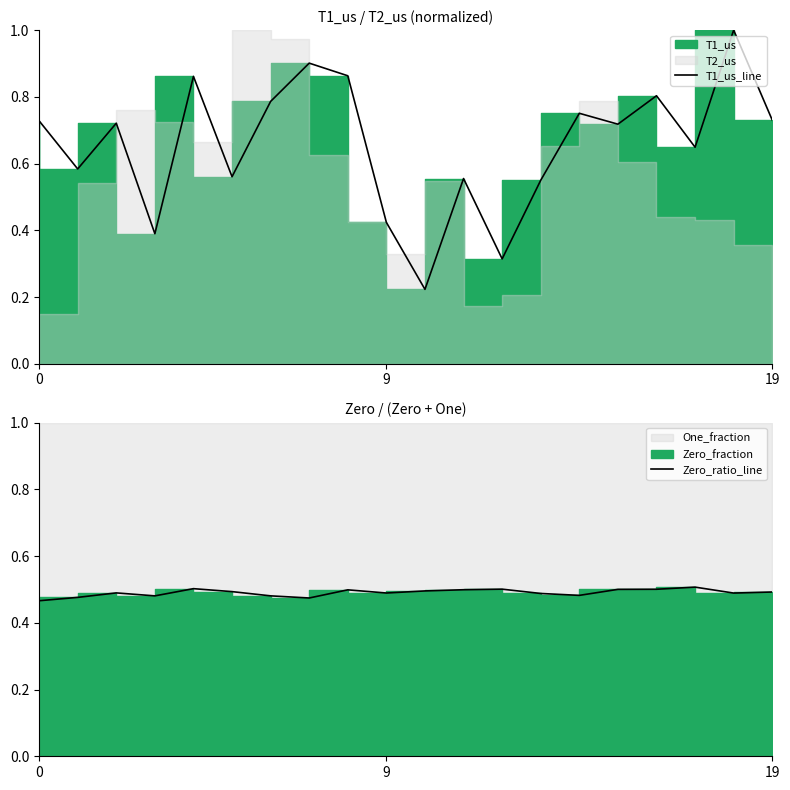

At which label is T1_us_line closest to 0?

10